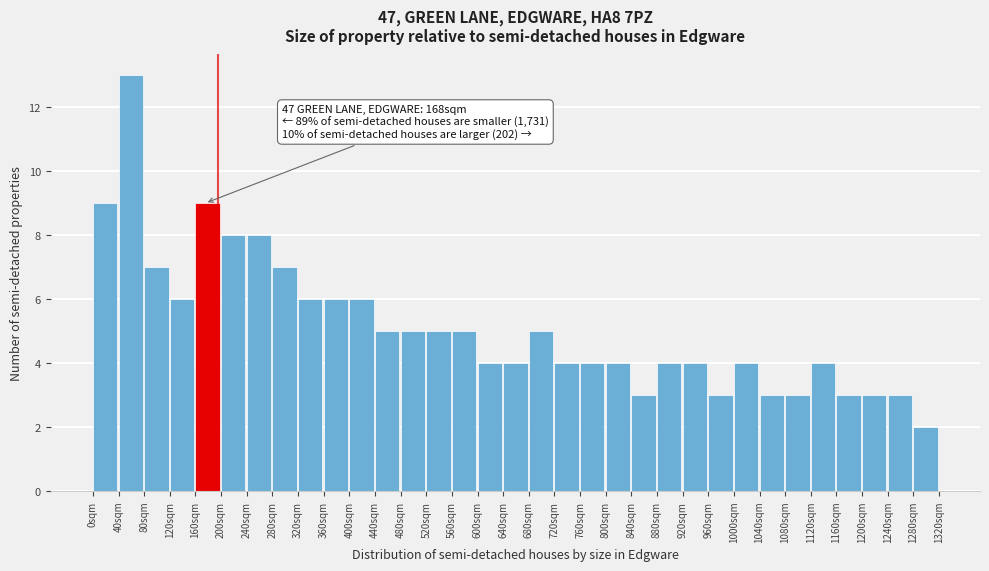

Over which range of the x-axis is the bar tallest?

40 to 80